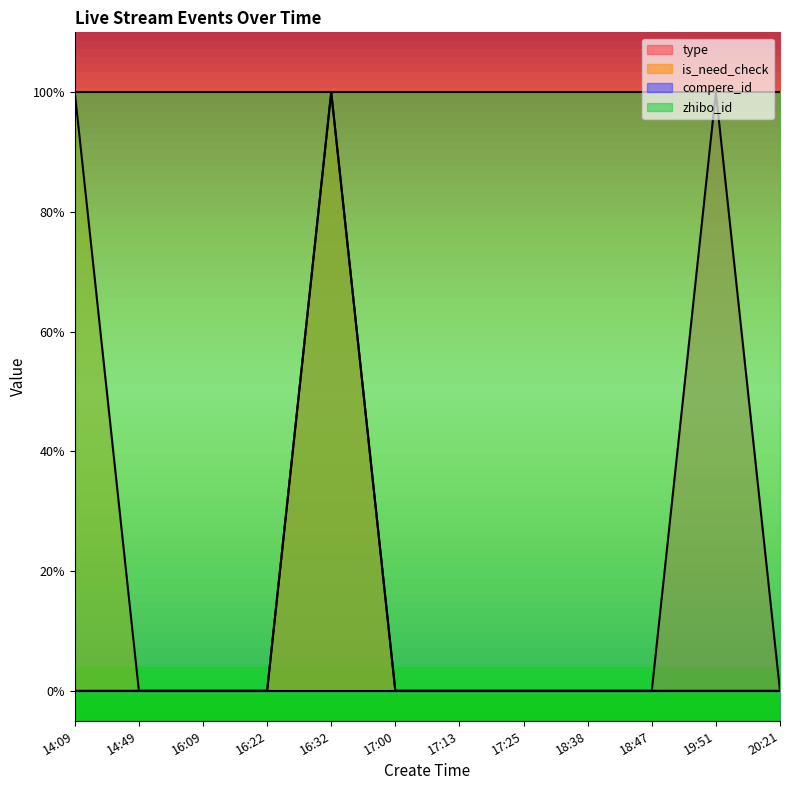

What is the sum of all type values?

2